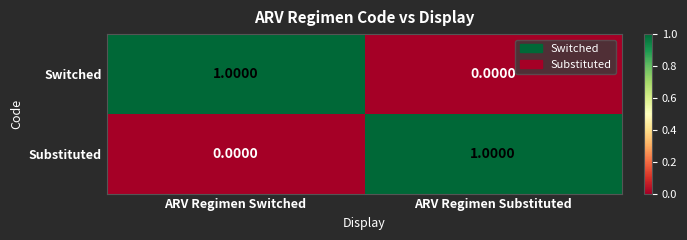

At which label does Switched reach its minimum?

ARV Regimen Substituted